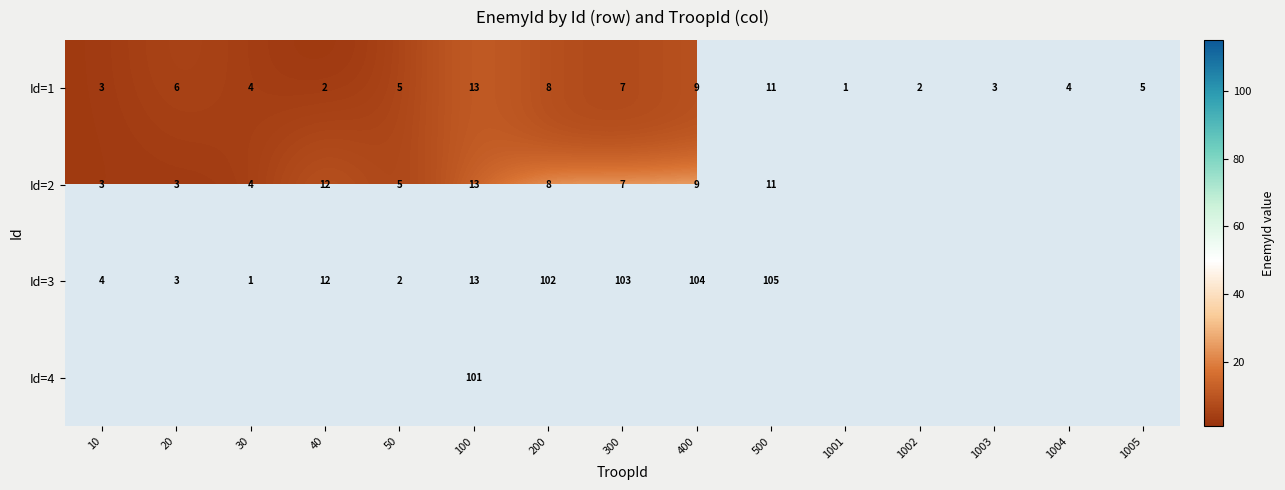

True or false: Id=2 has a value of 4 at 30.

True